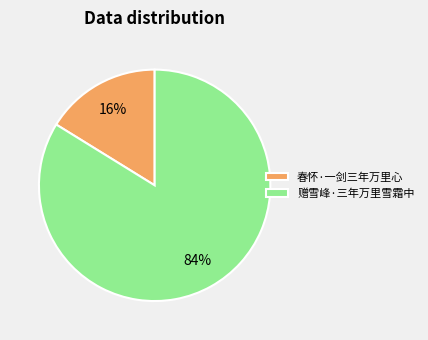

To the nearest percent, what is the difference between the 赠雪峰·三年万里雪霜中 and 春怀·一剑三年万里心 slice percentages?

68%